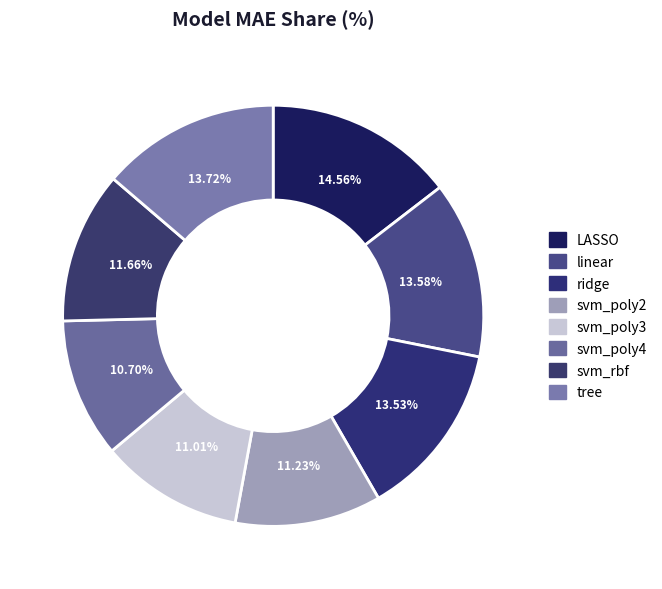

What percentage is NOT represented by tree?

86.3%